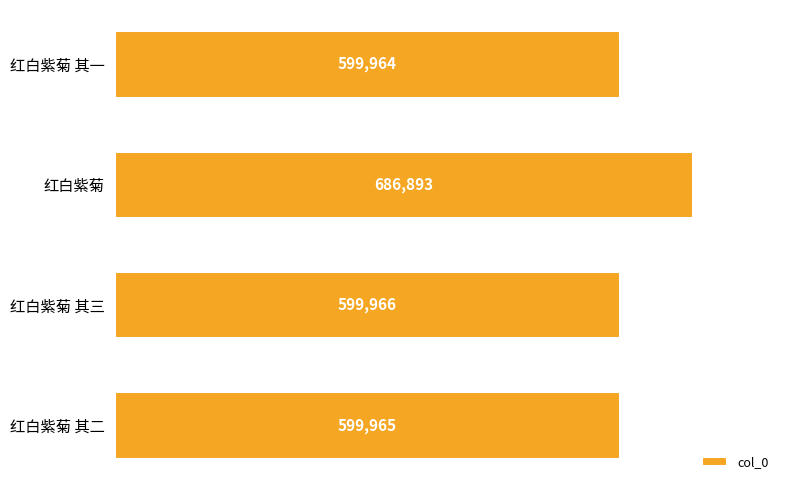

Does the chart contain any negative values?

No